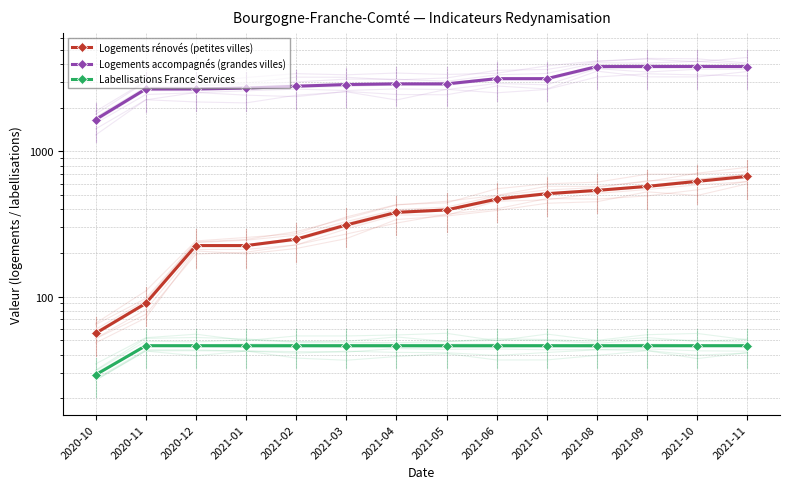

Is this an area chart (filled region under the line)?

No